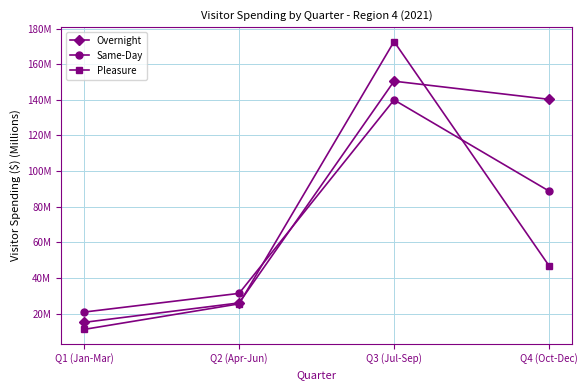

List the labels in order of Same-Day value, smallest first.

Q1 (Jan-Mar), Q2 (Apr-Jun), Q4 (Oct-Dec), Q3 (Jul-Sep)